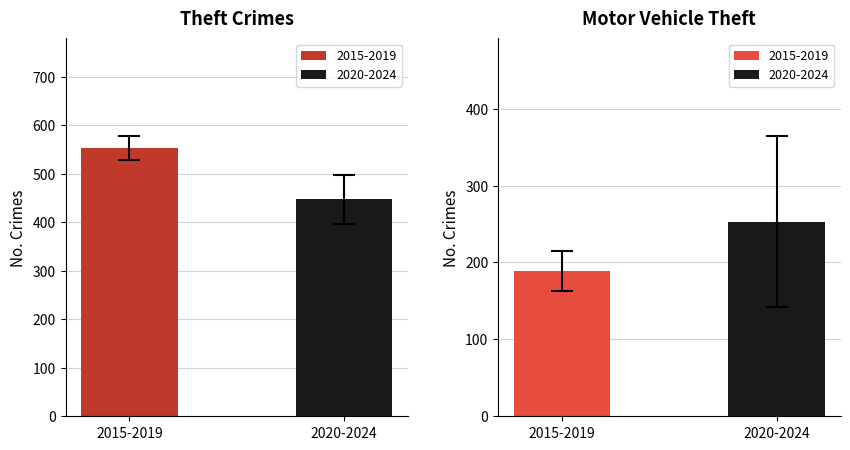

Is it true that Motor Vehicle Theft equals 313.7 at 2015-2019?

False